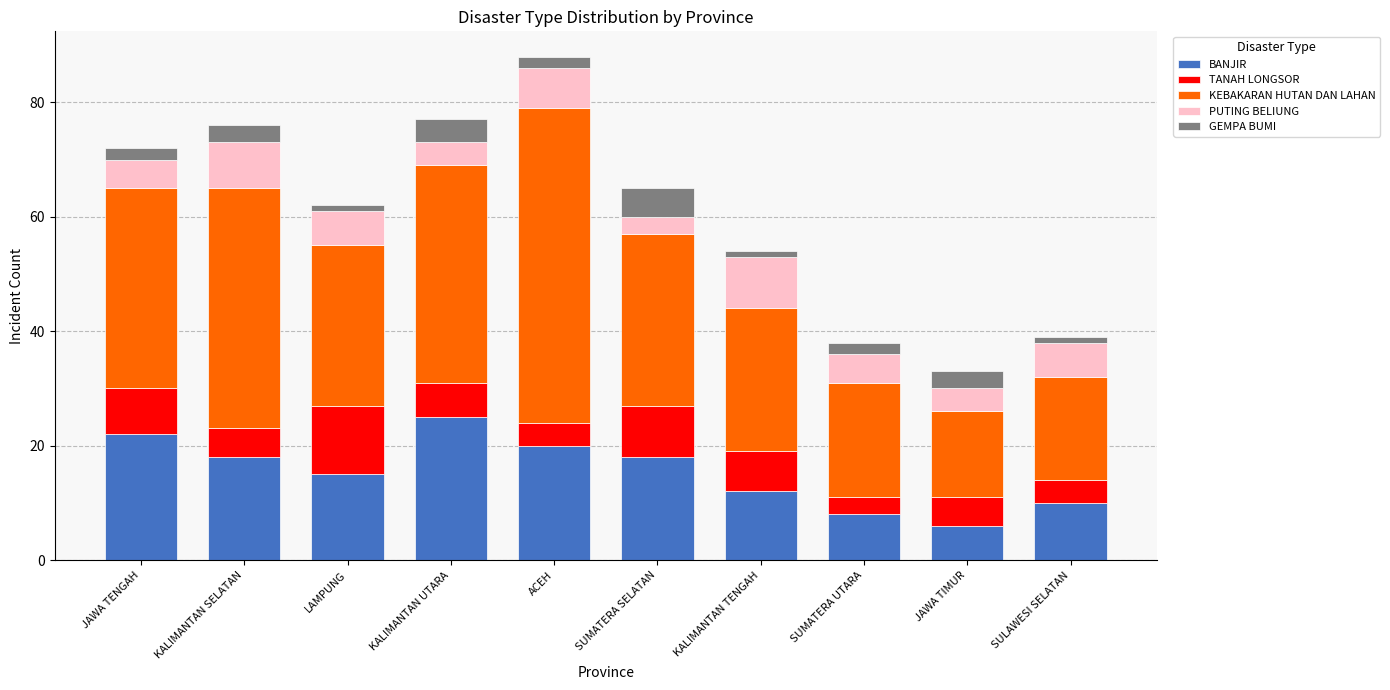

The BANJIR series shows 12 at KALIMANTAN TENGAH. True or false?

True